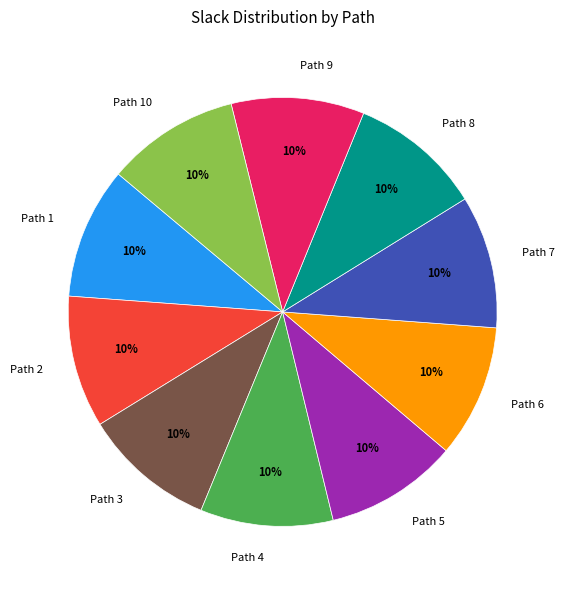

To the nearest percent, what is the combined percentage of Path 8 and Path 1?

20%